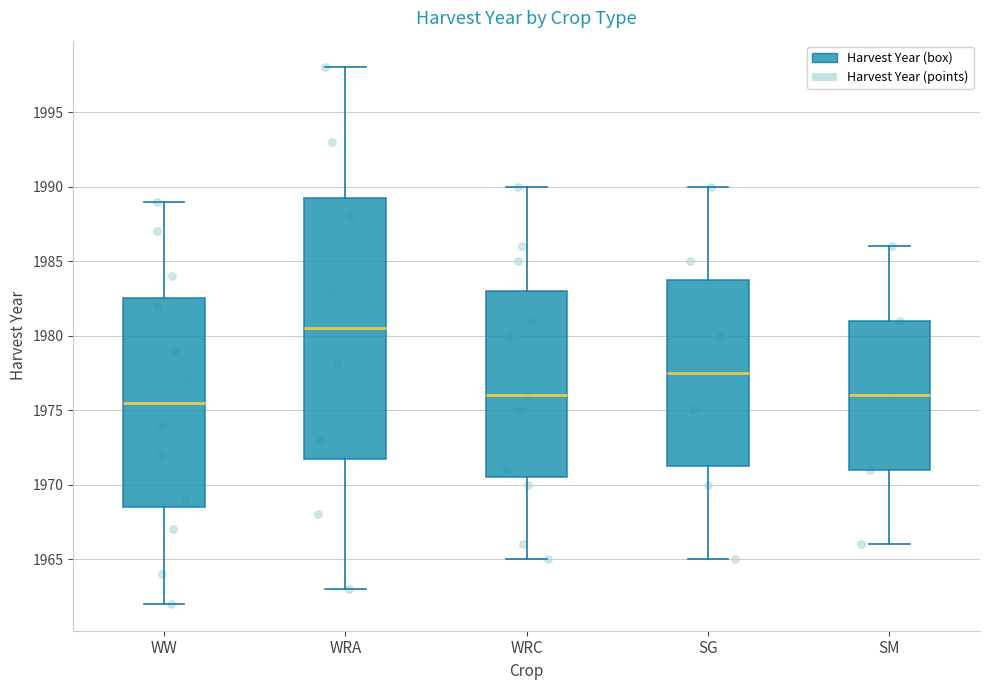

Where does the median line of the box for SG sit on the y-axis? The values are not printed on the chart, so give them approximately, as read against the axis.

1977.5